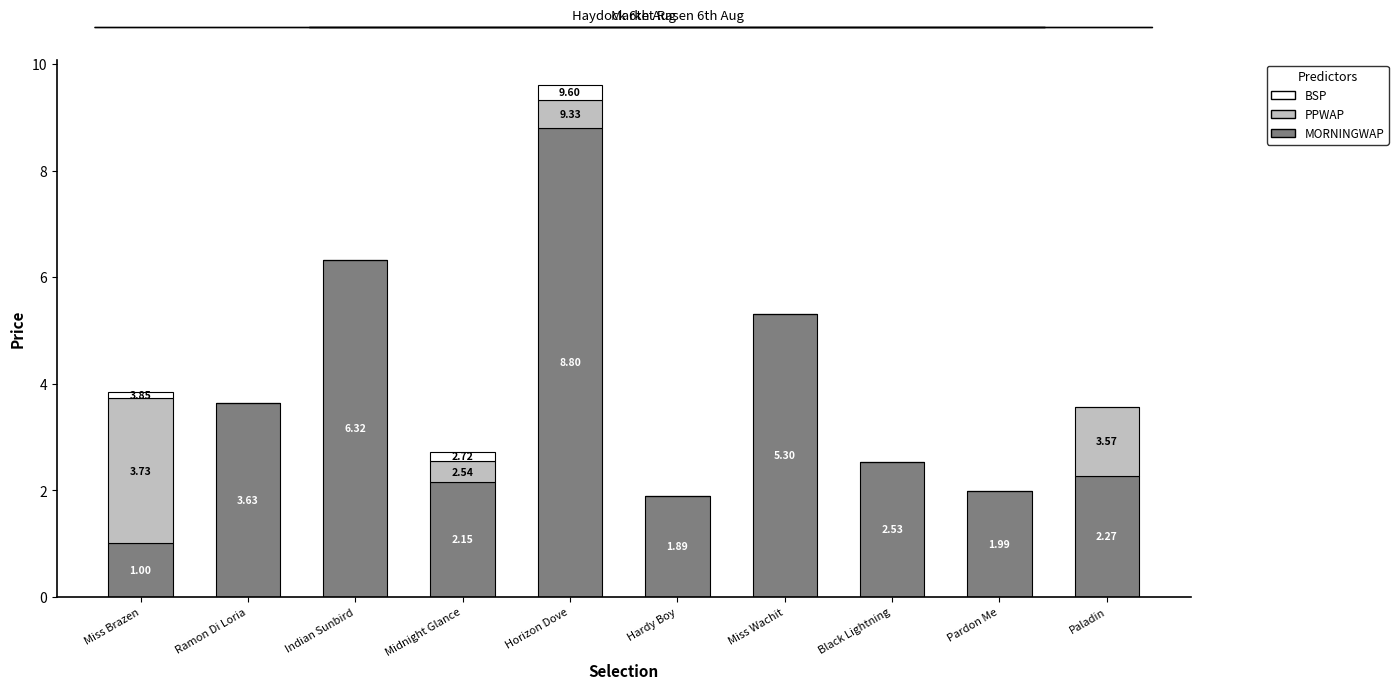

What is the sum of the MORNINGWAP values at Miss Brazen and Horizon Dove?

9.8